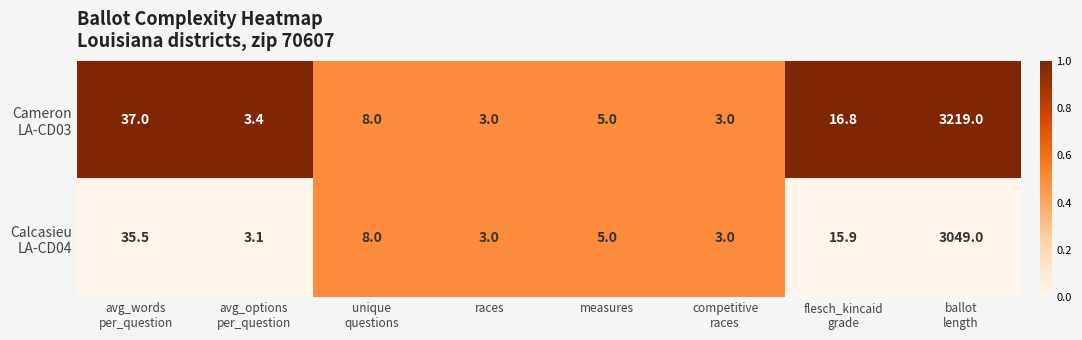

What is the minimum value shown in the chart?

3.0